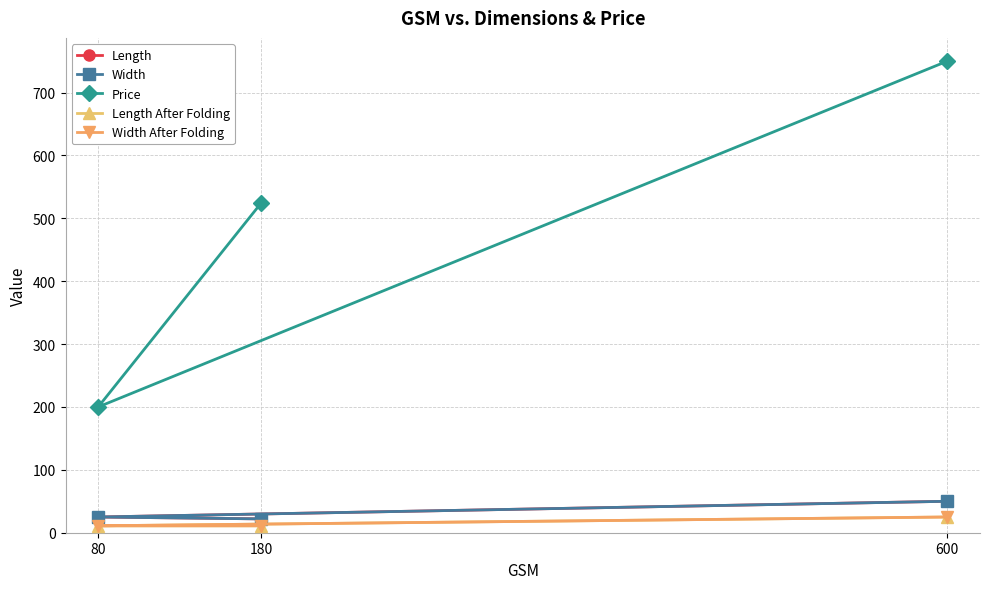

Is it true that Width After Folding equals 17 at 180?

False